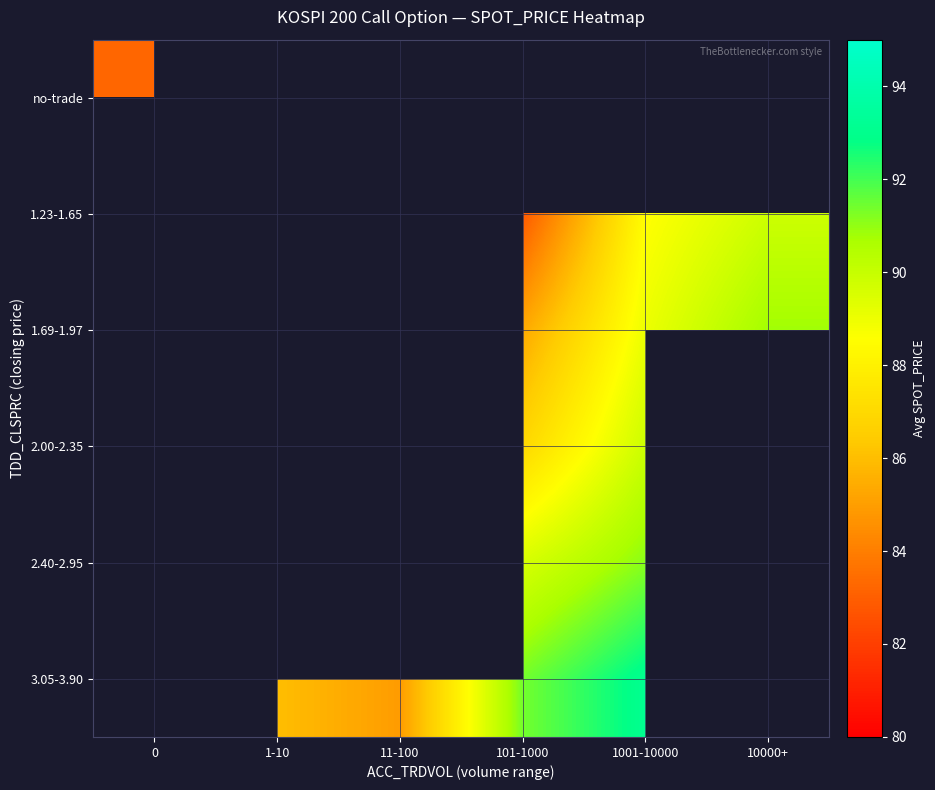

How many values in the 2.00-2.35 series exceed 86?

2